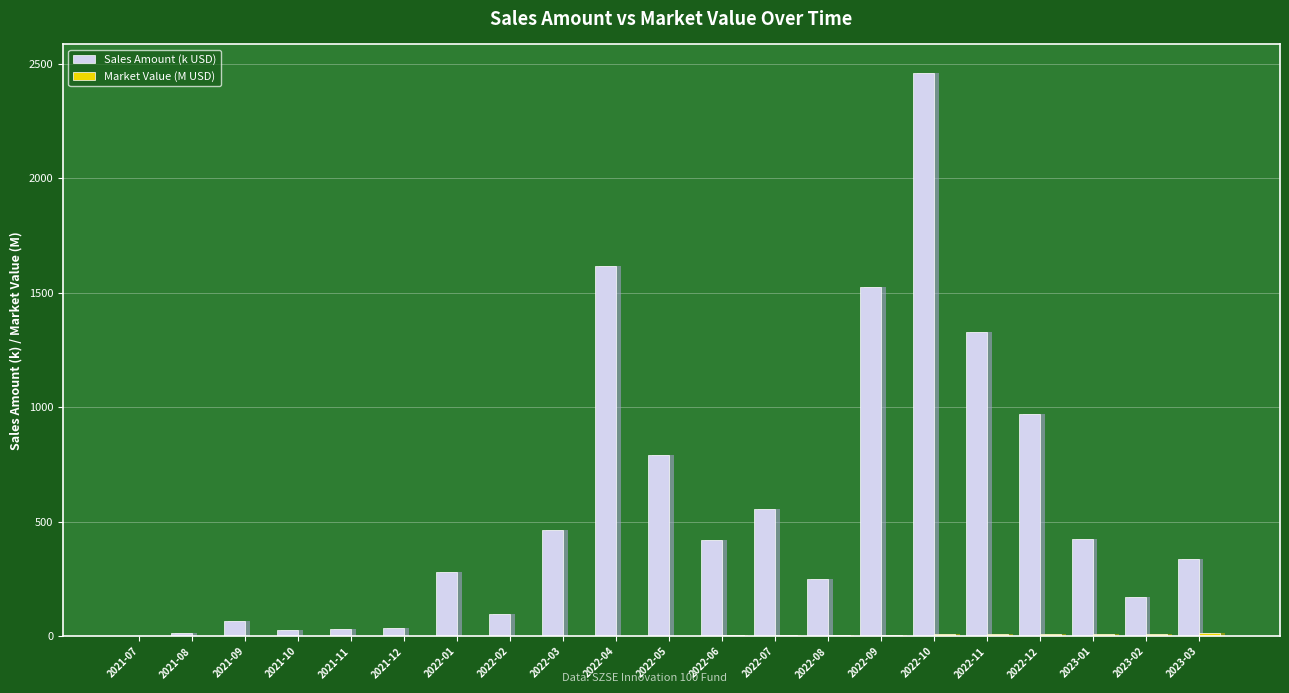

What is the sum of all Sales Amount (k USD) values?

11885.2